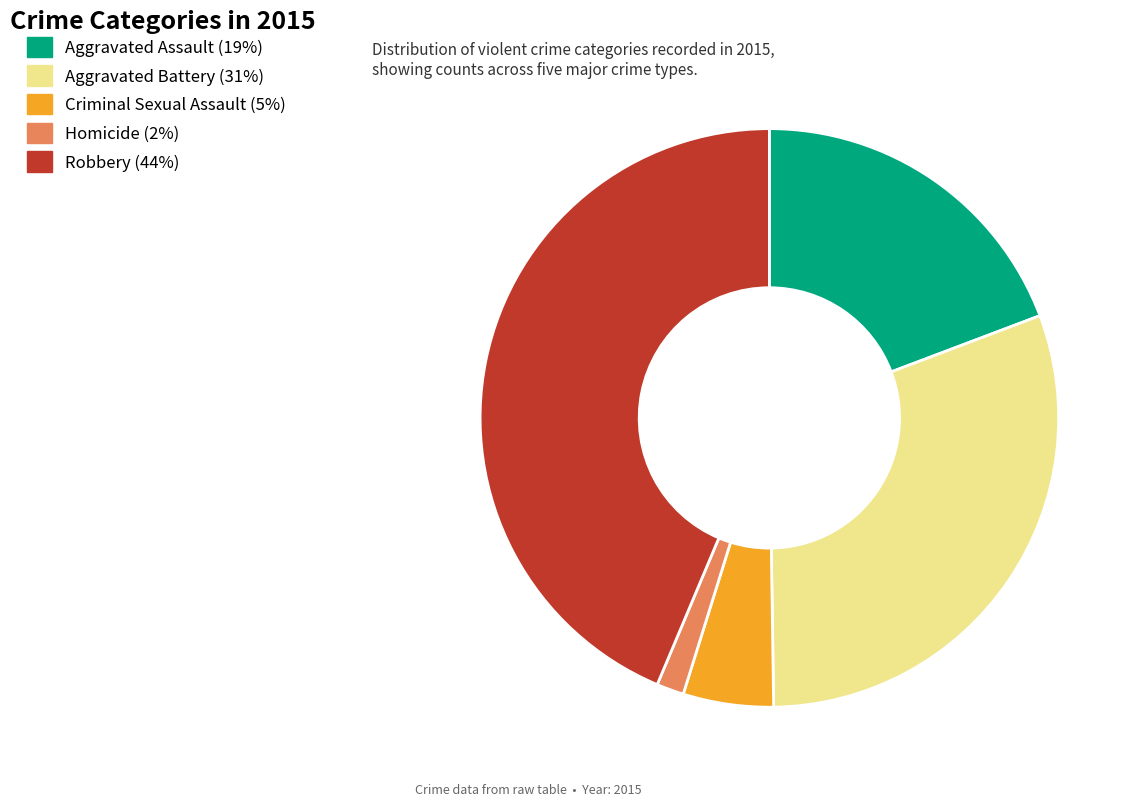

Rank the categories by value from lowest to highest.

Homicide, Criminal Sexual Assault, Aggravated Assault, Aggravated Battery, Robbery